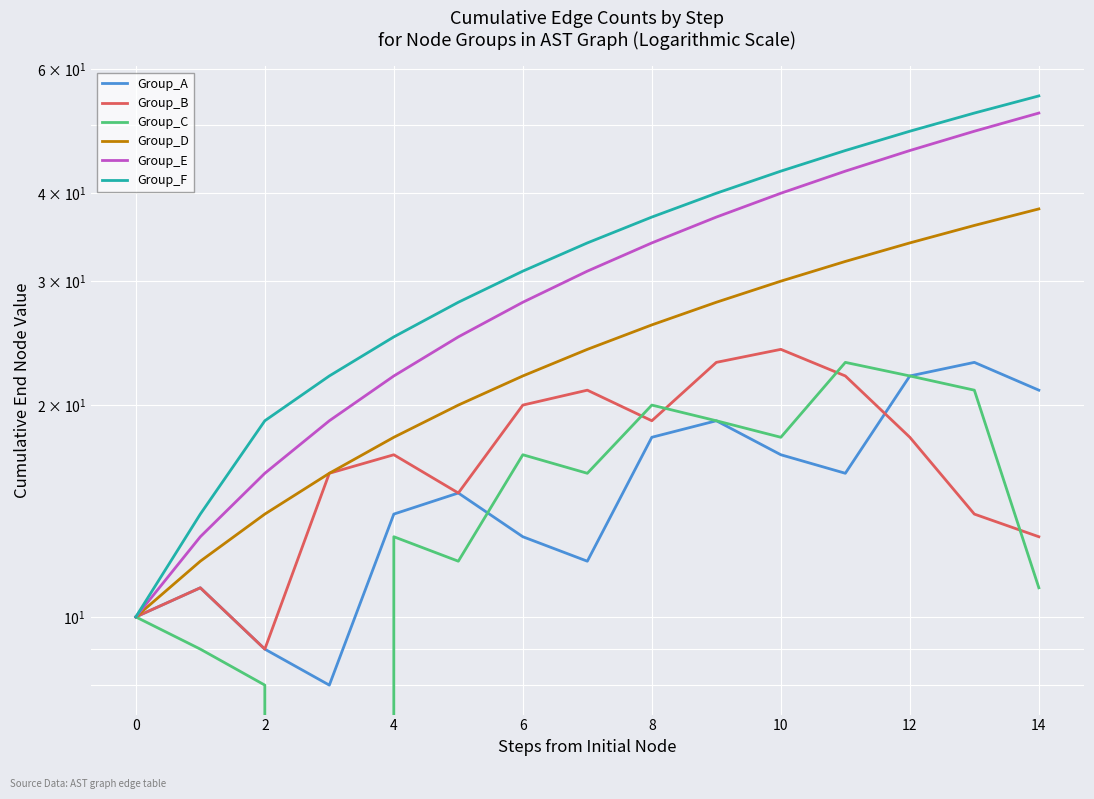

How many interior local peaks does the Group_C series have?

4